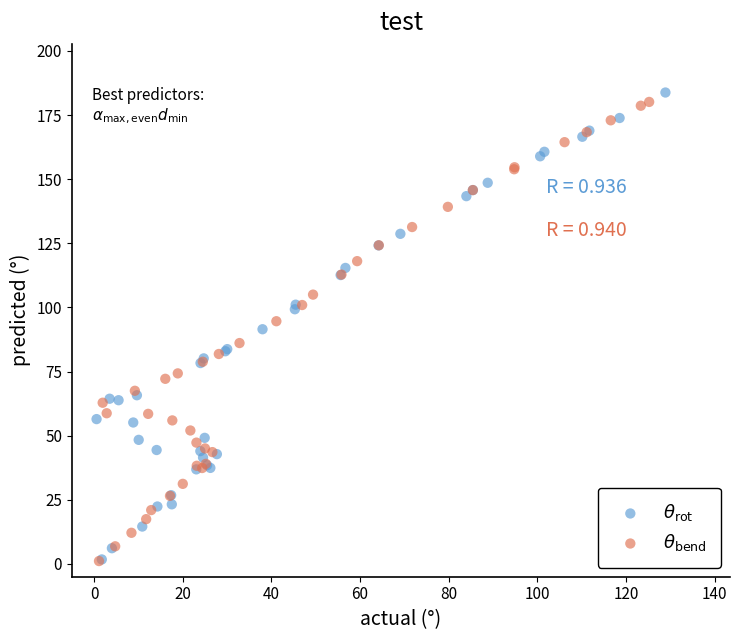

What are all the series names shown in the legend?

$\theta_{\rm rot}$, $\theta_{\rm bend}$